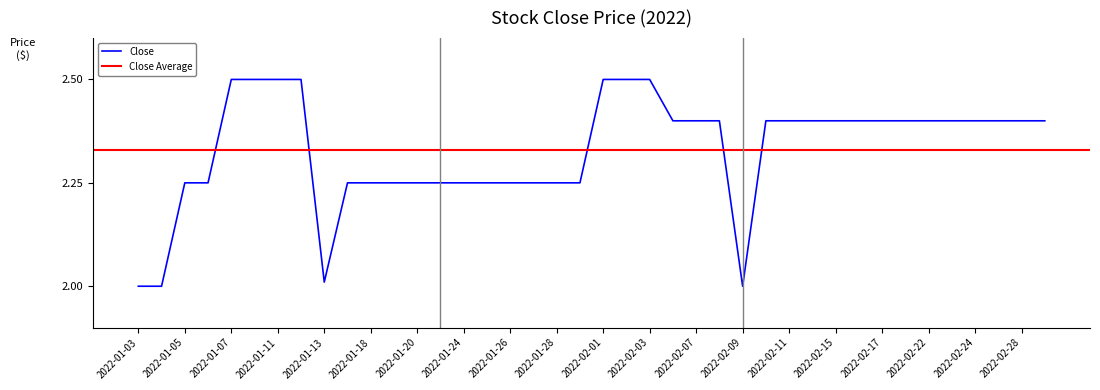

Reading right to left, extract all data points from this chart.

2022-03-01=2.4	2022-02-28=2.4	2022-02-25=2.4	2022-02-24=2.4	2022-02-23=2.4	2022-02-22=2.4	2022-02-18=2.4	2022-02-17=2.4	2022-02-16=2.4	2022-02-15=2.4	2022-02-14=2.4	2022-02-11=2.4	2022-02-10=2.4	2022-02-09=2.0	2022-02-08=2.4	2022-02-07=2.4	2022-02-04=2.4	2022-02-03=2.5	2022-02-02=2.5	2022-02-01=2.5	2022-01-31=2.2	2022-01-28=2.2	2022-01-27=2.2	2022-01-26=2.2	2022-01-25=2.2	2022-01-24=2.2	2022-01-21=2.2	2022-01-20=2.2	2022-01-19=2.2	2022-01-18=2.2	2022-01-14=2.2	2022-01-13=2.0	2022-01-12=2.5	2022-01-11=2.5	2022-01-10=2.5	2022-01-07=2.5	2022-01-06=2.2	2022-01-05=2.2	2022-01-04=2.0	2022-01-03=2.0